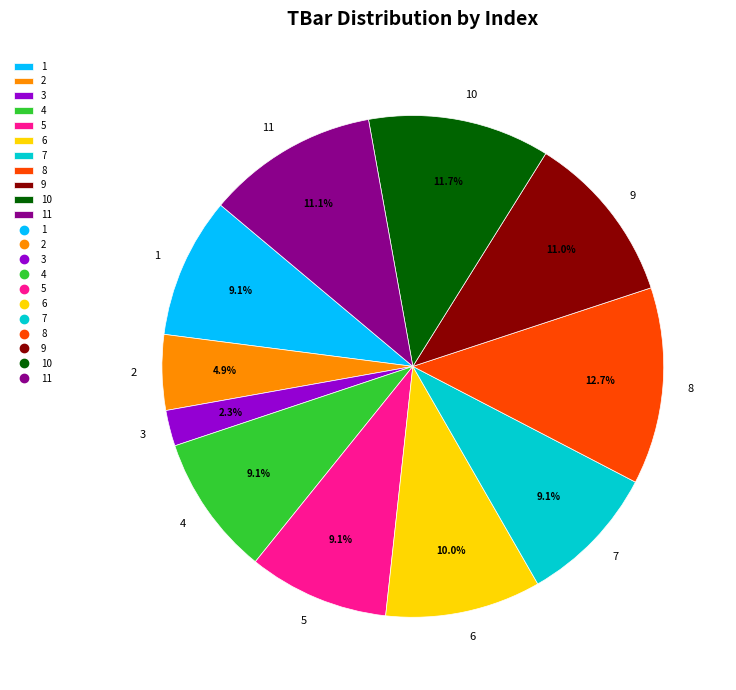

What is the smallest slice in the pie chart?

3